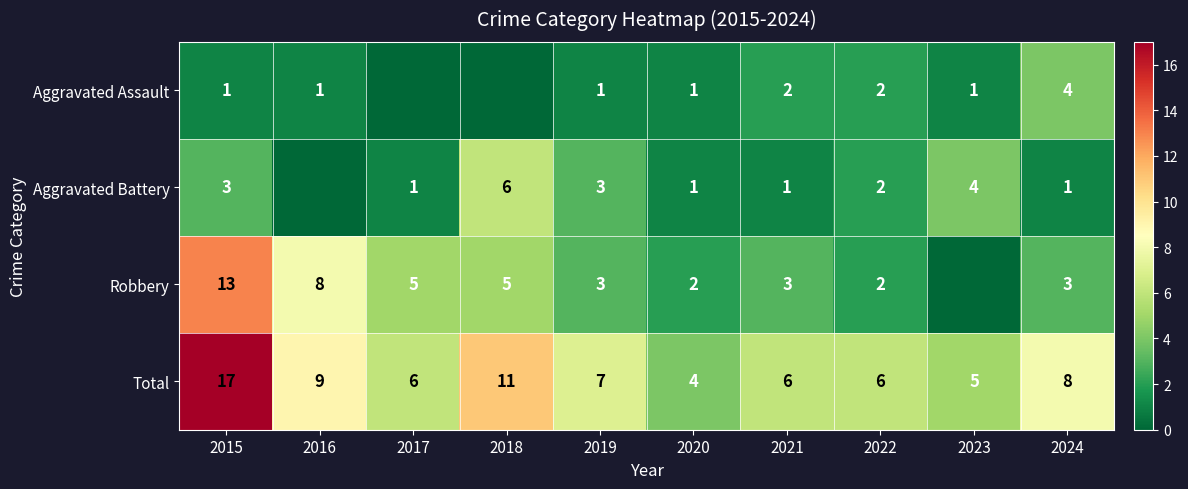

What value does the Total series have at 2020?

4